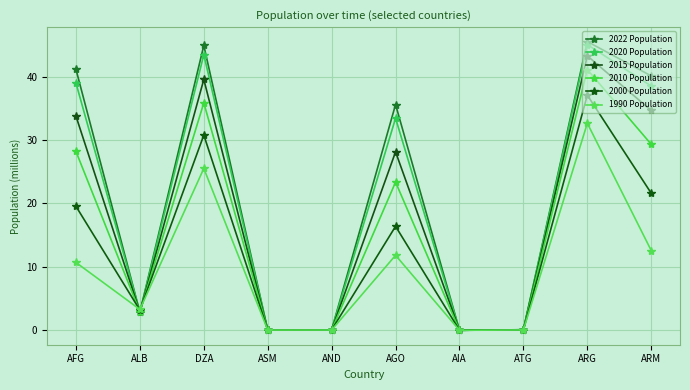

Reading left to right, list all the values displayed in this chart.

2022 Population: 41.1	2.8	44.9	0.0	0.1	35.6	0.0	0.1	45.5	40.1
2020 Population: 39.0	2.9	43.5	0.0	0.1	33.4	0.0	0.1	45.0	38.5
2015 Population: 33.8	2.9	39.5	0.1	0.1	28.1	0.0	0.1	43.3	34.6
2010 Population: 28.2	2.9	35.9	0.1	0.1	23.4	0.0	0.1	41.1	29.3
2000 Population: 19.5	3.2	30.8	0.1	0.1	16.4	0.0	0.1	37.1	21.6
1990 Population: 10.7	3.3	25.5	0.0	0.1	11.8	0.0	0.1	32.6	12.6